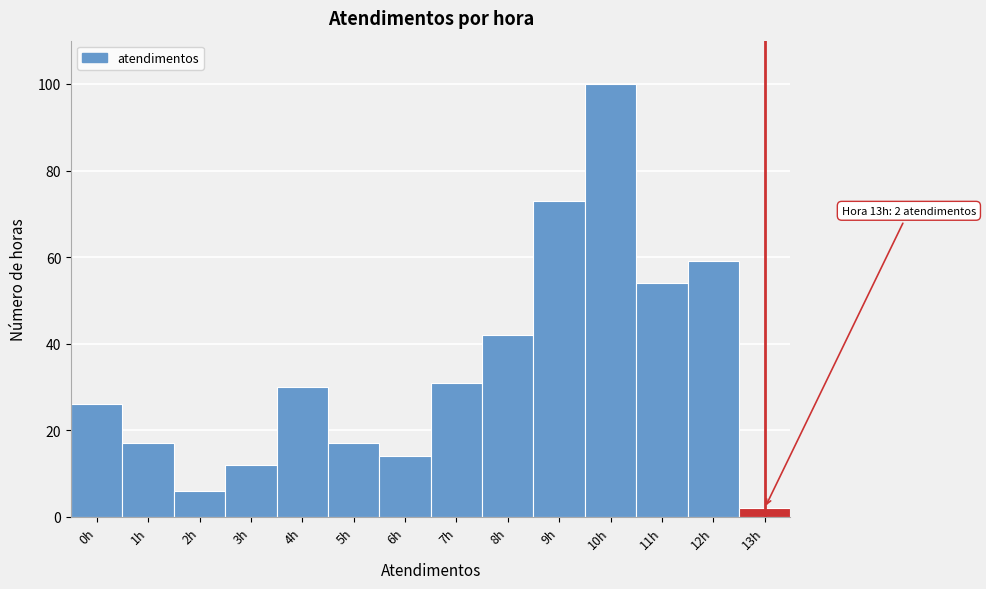

Over which range of the x-axis is the bar tallest?

9.5 to 10.5